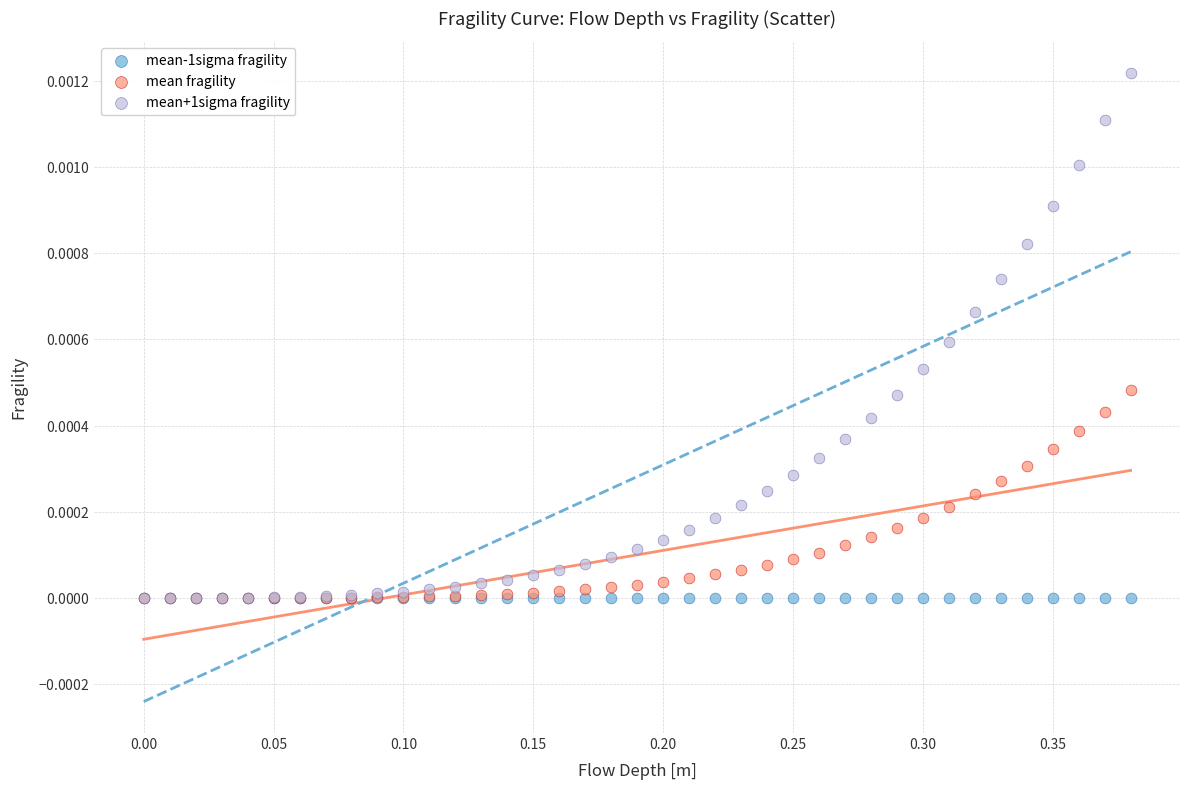

What are all the series names shown in the legend?

mean-1sigma fragility, mean fragility, mean+1sigma fragility